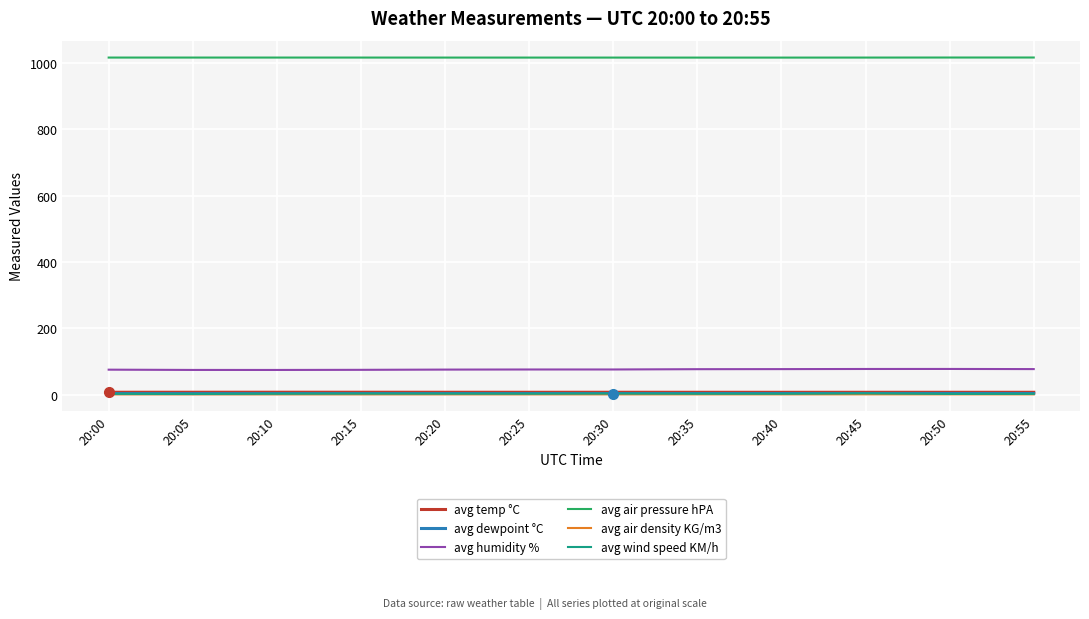

Does the chart have visible grid lines?

Yes